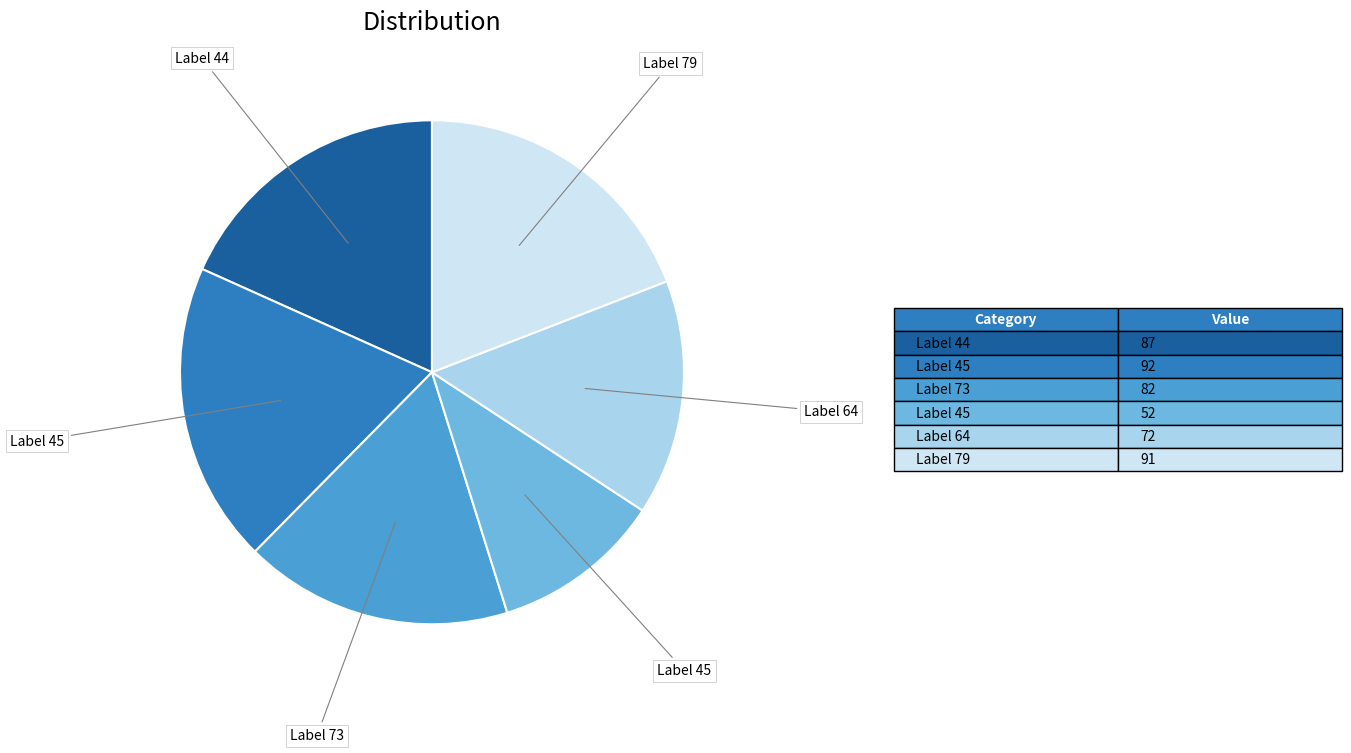

Does any single category account for the majority?

No